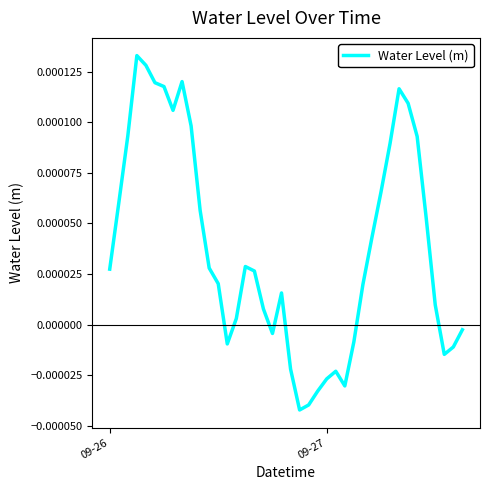

Where does the data first go above 0?

09-26